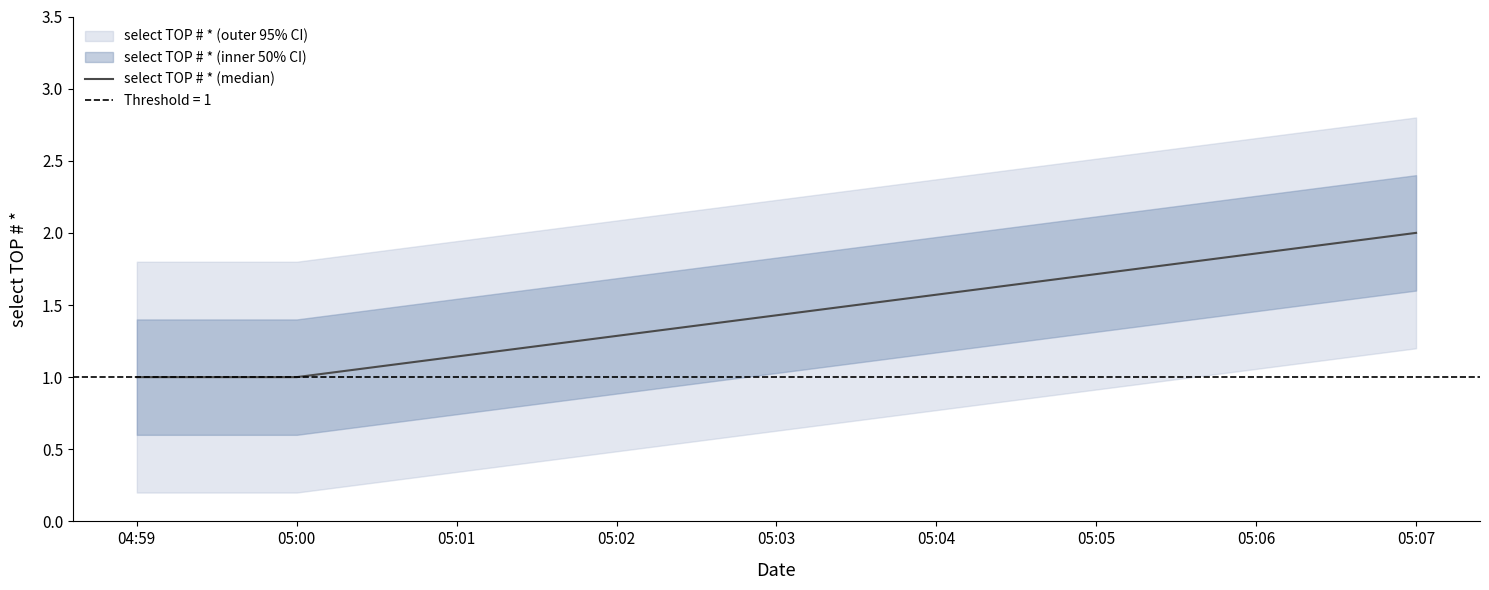

Is it true that select TOP # * (median) equals 1 at 05:07?

False